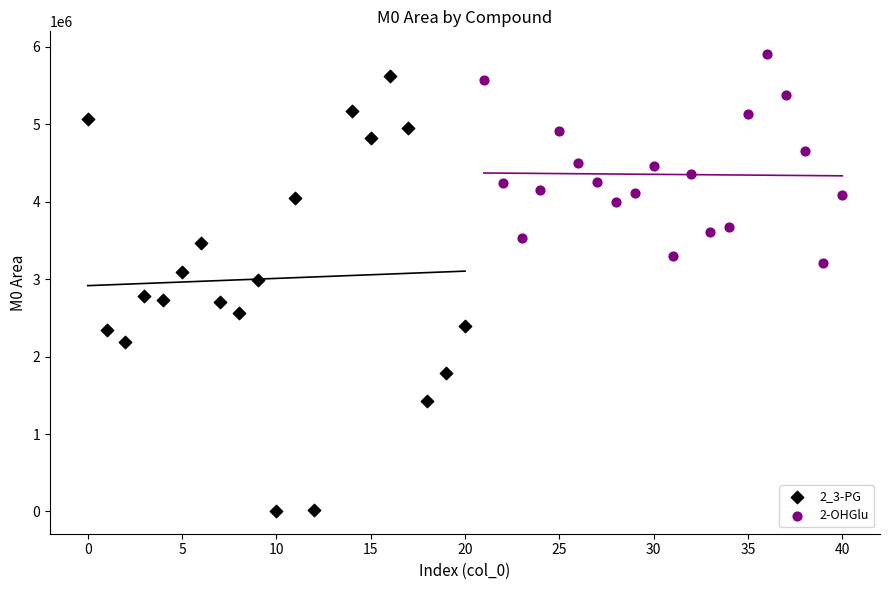

Which series has the widest spread of Y values?

2_3-PG